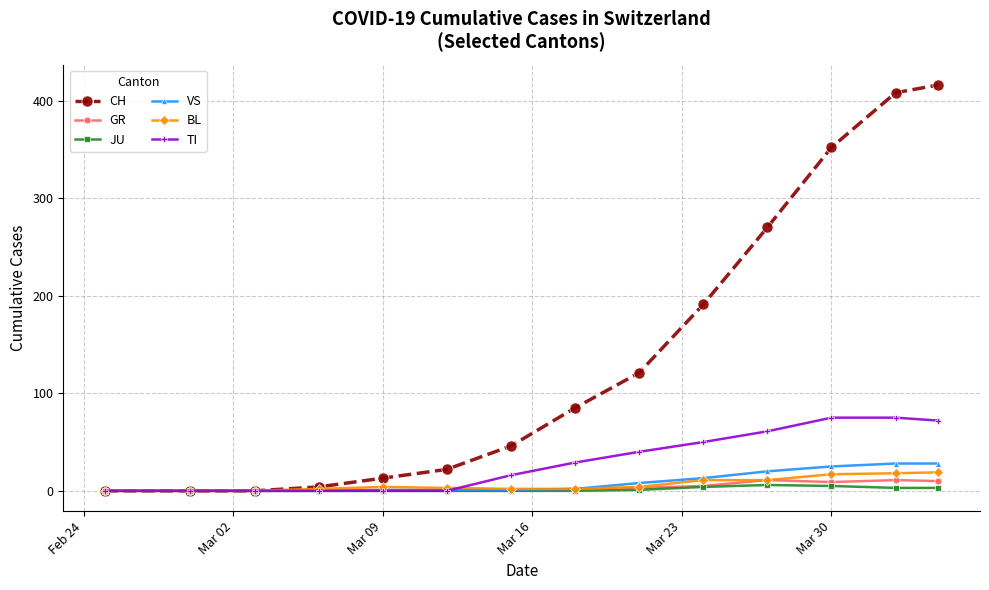

Which series has the widest spread of values?

CH